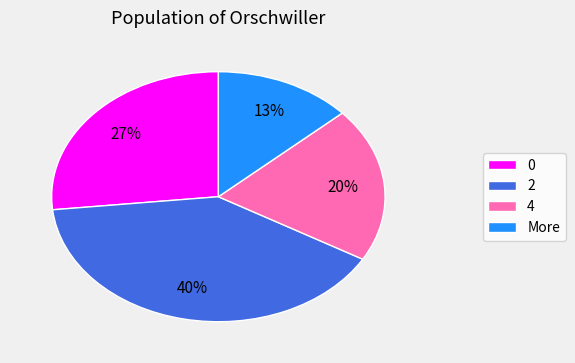

Combined, do 0 and More account for over 50%?

No